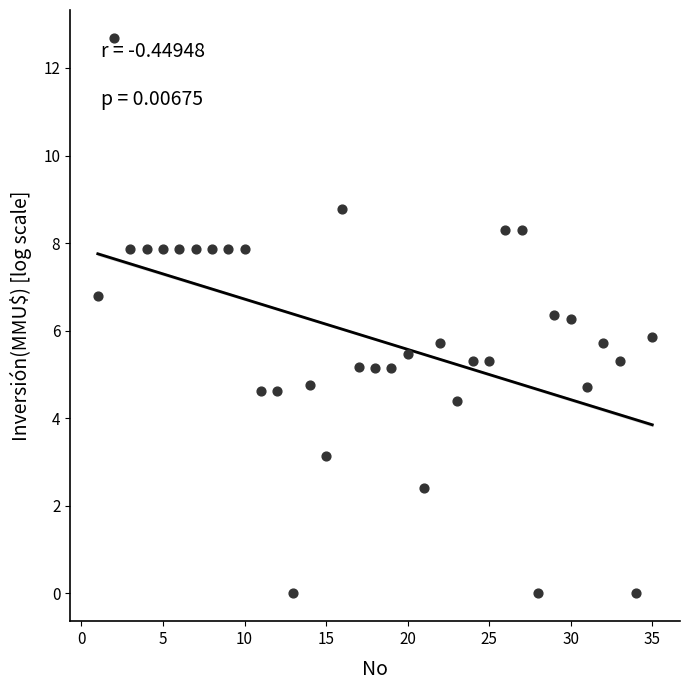

What is the range of X values (max minus min)?

34.0